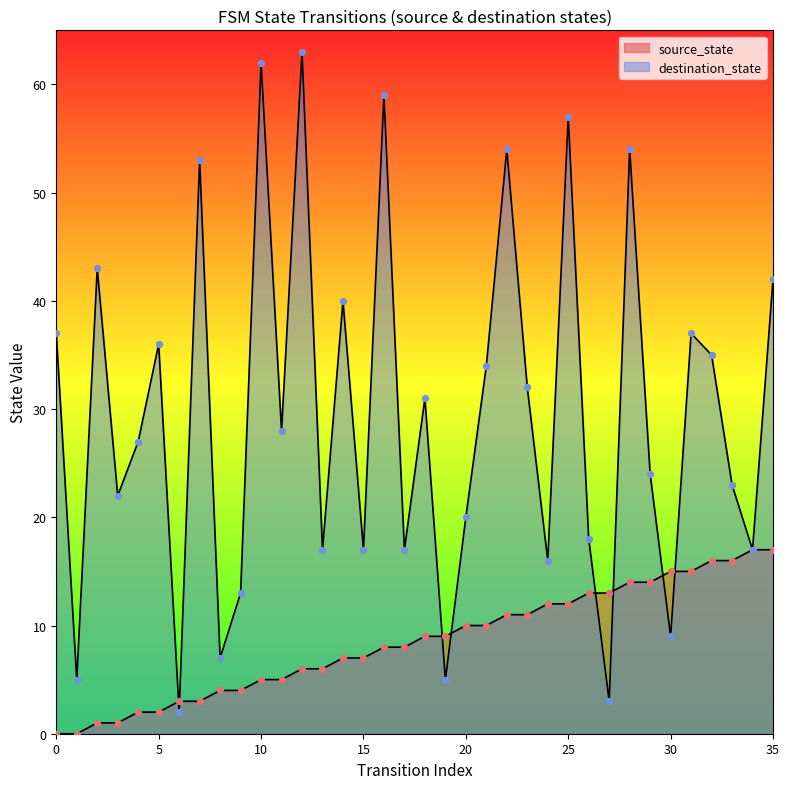

Which series has the largest Y range (max minus min)?

destination_state